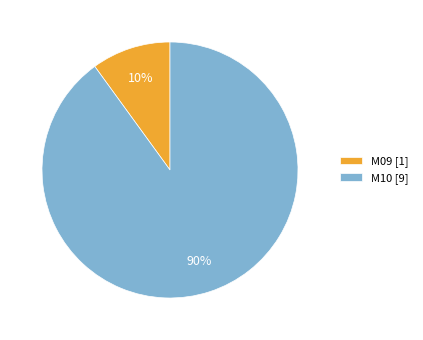

Do M09 and M10 together represent more than half of the pie?

Yes